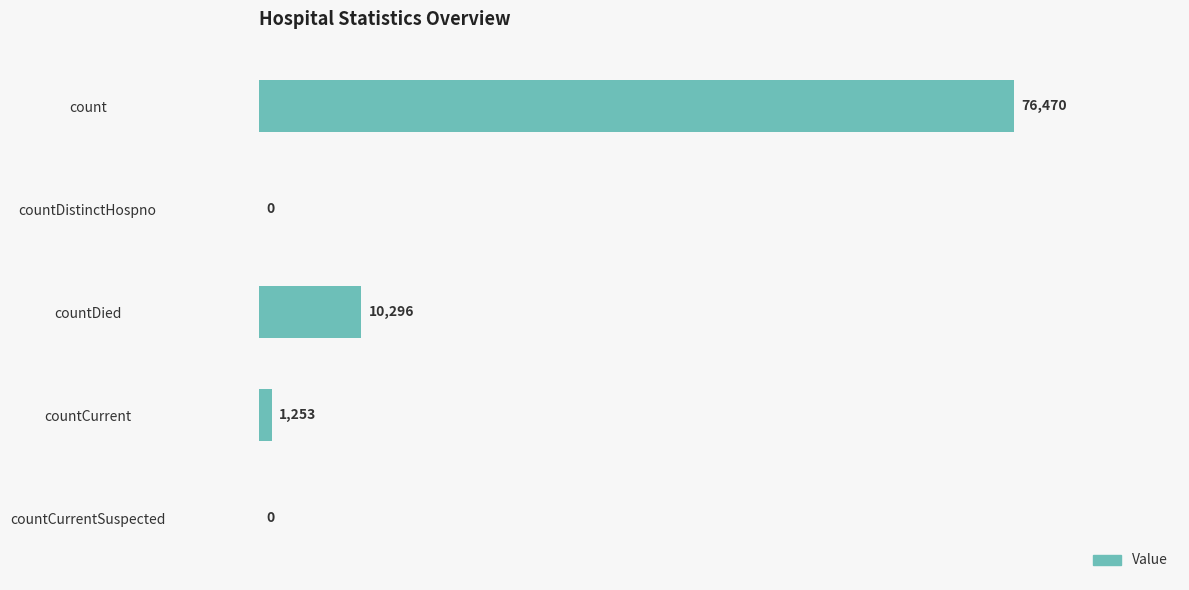

What value does the data have at count, to the nearest 100?

76500